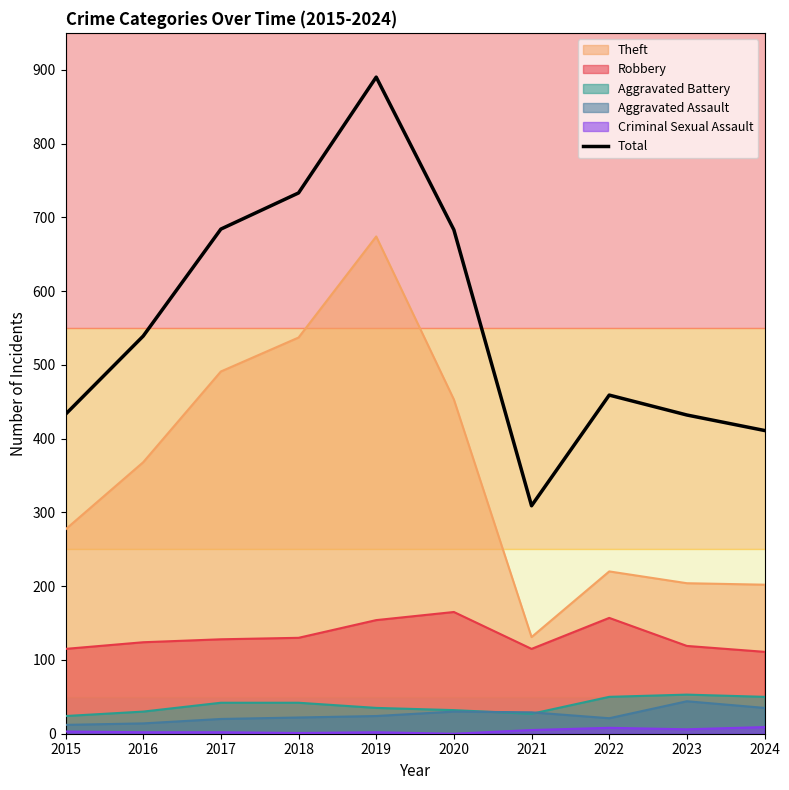

List the labels in order of value, smallest first.

2021, 2024, 2023, 2015, 2022, 2016, 2020, 2017, 2018, 2019